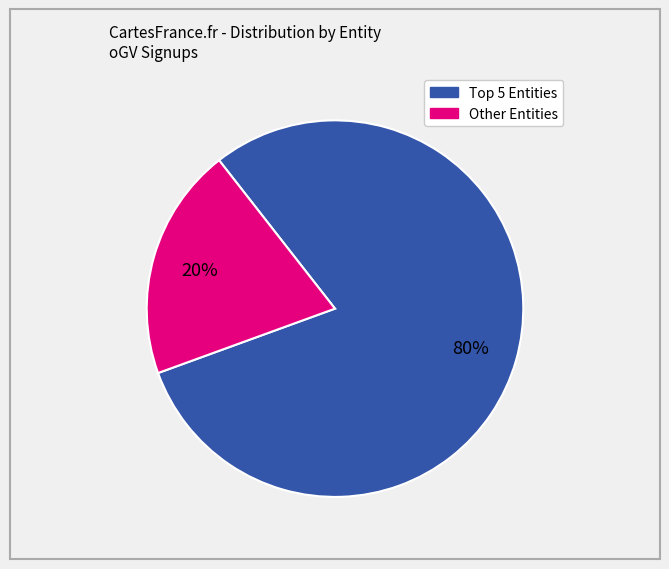

To the nearest percent, what is the average slice percentage?

50%